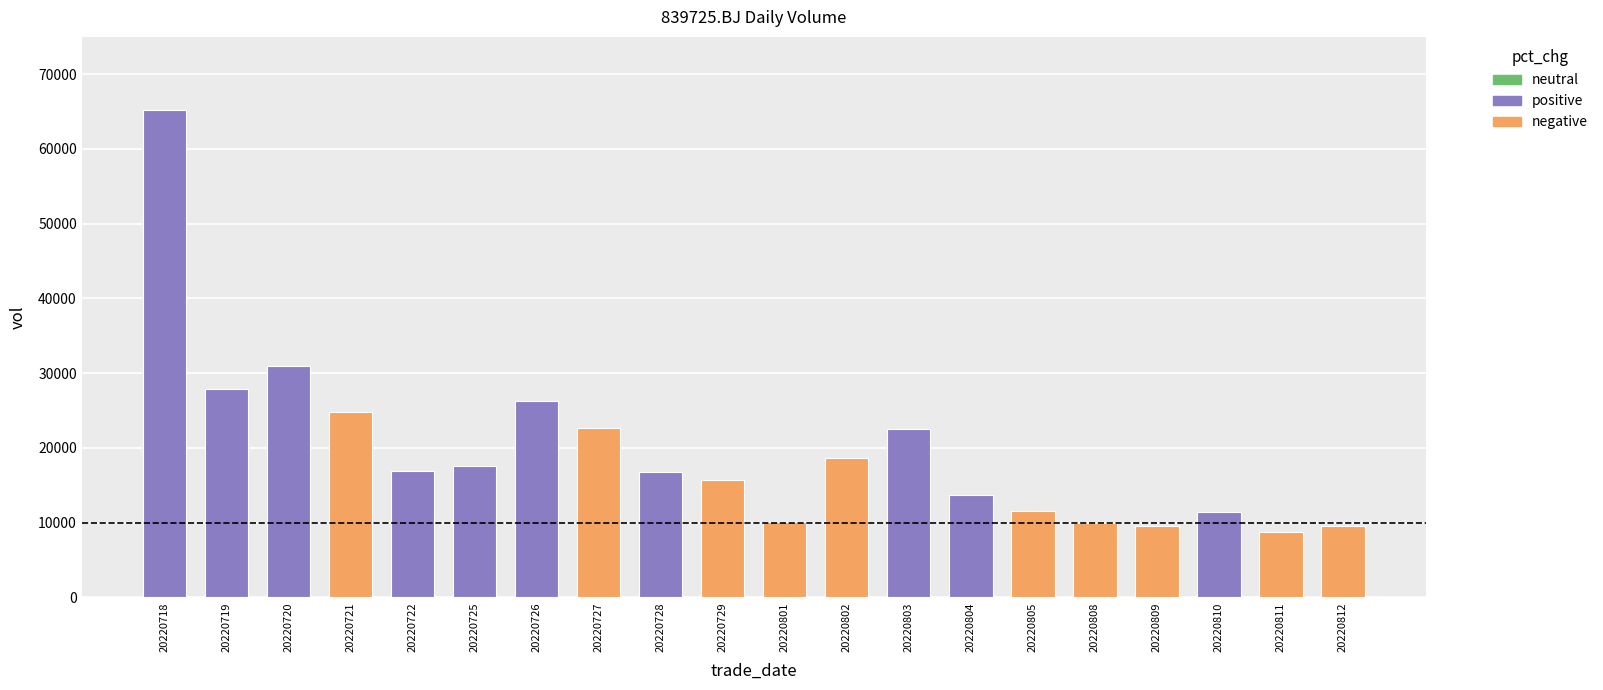

What is the value of the 9th bar from the left?

16781.8